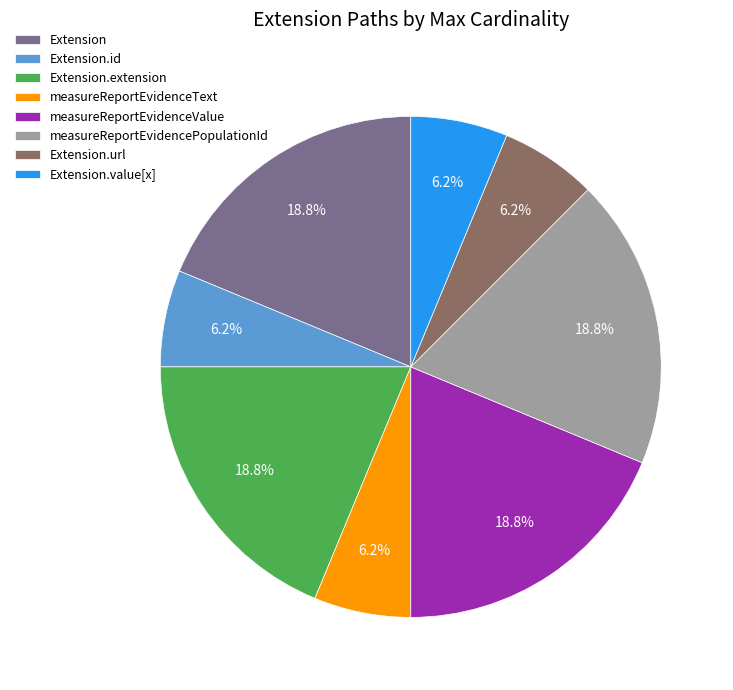

Count the number of slices in the pie.

8